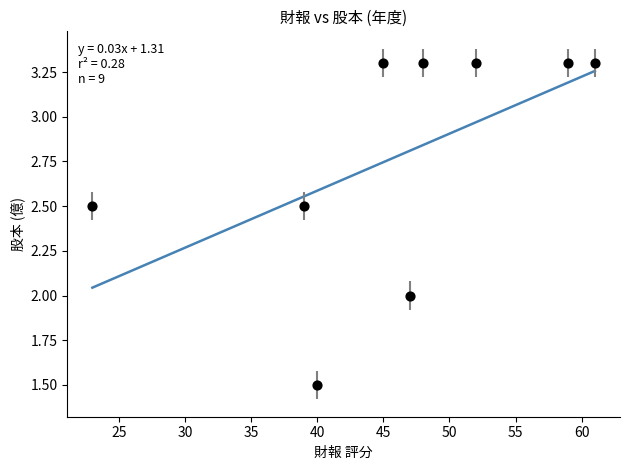

What is the average Y value?

2.8